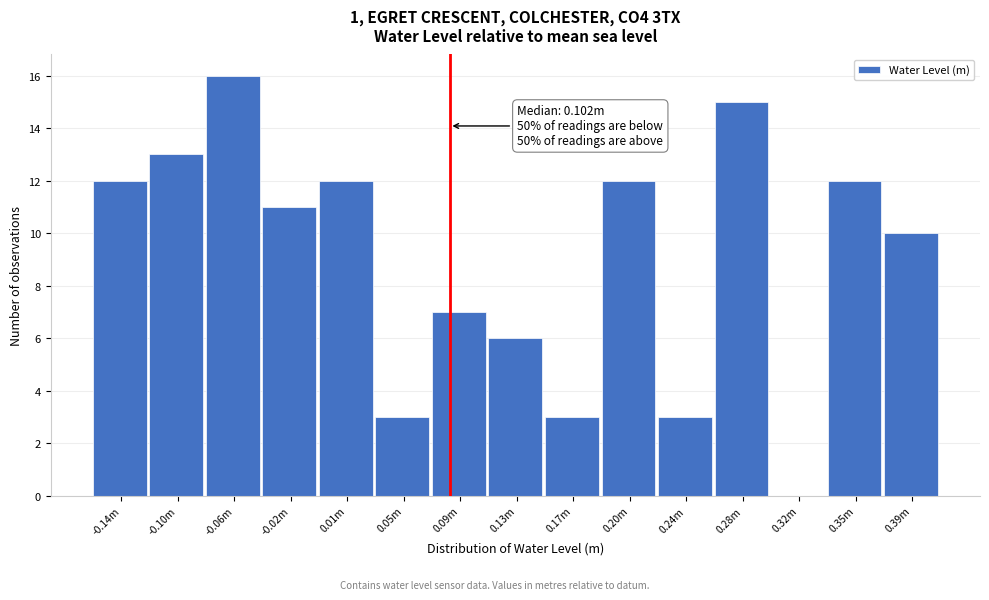

Reading left to right, list all the values displayed in this chart.

-0.14m=12	-0.10m=13	-0.06m=16	-0.02m=11	0.01m=12	0.05m=3	0.09m=7	0.13m=6	0.17m=3	0.20m=12	0.24m=3	0.28m=15	0.32m=0	0.35m=12	0.39m=10